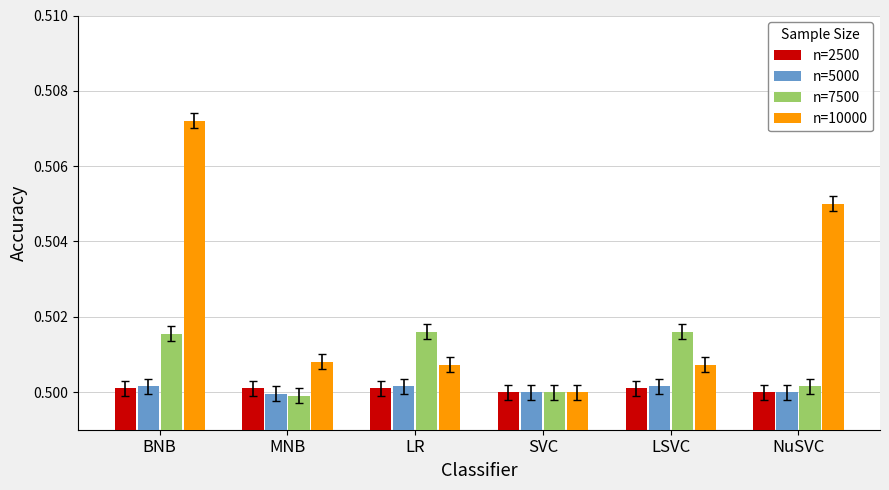

Count the number of data series in this chart.

4